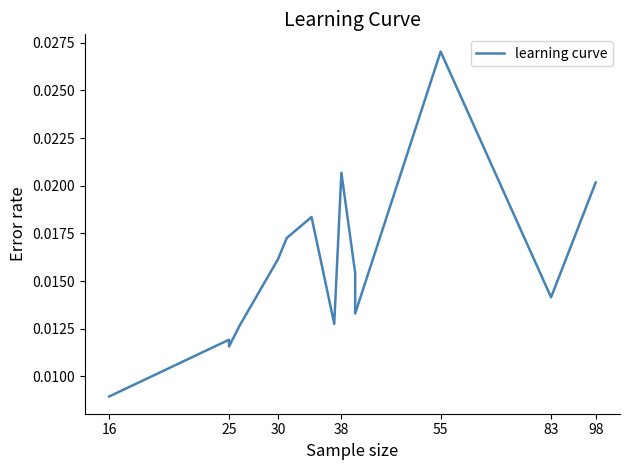

Is it true that the value at 55 is 0.0?

False